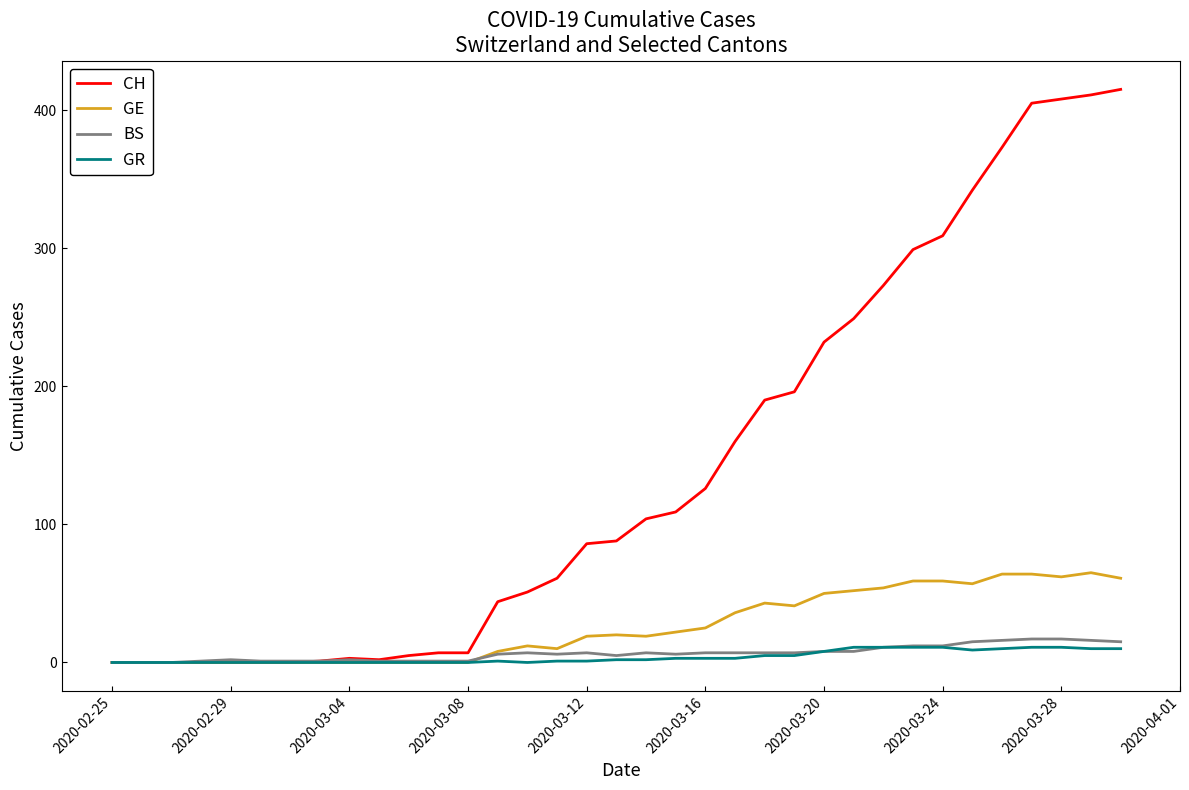

What is the highest value of the GR series?

11